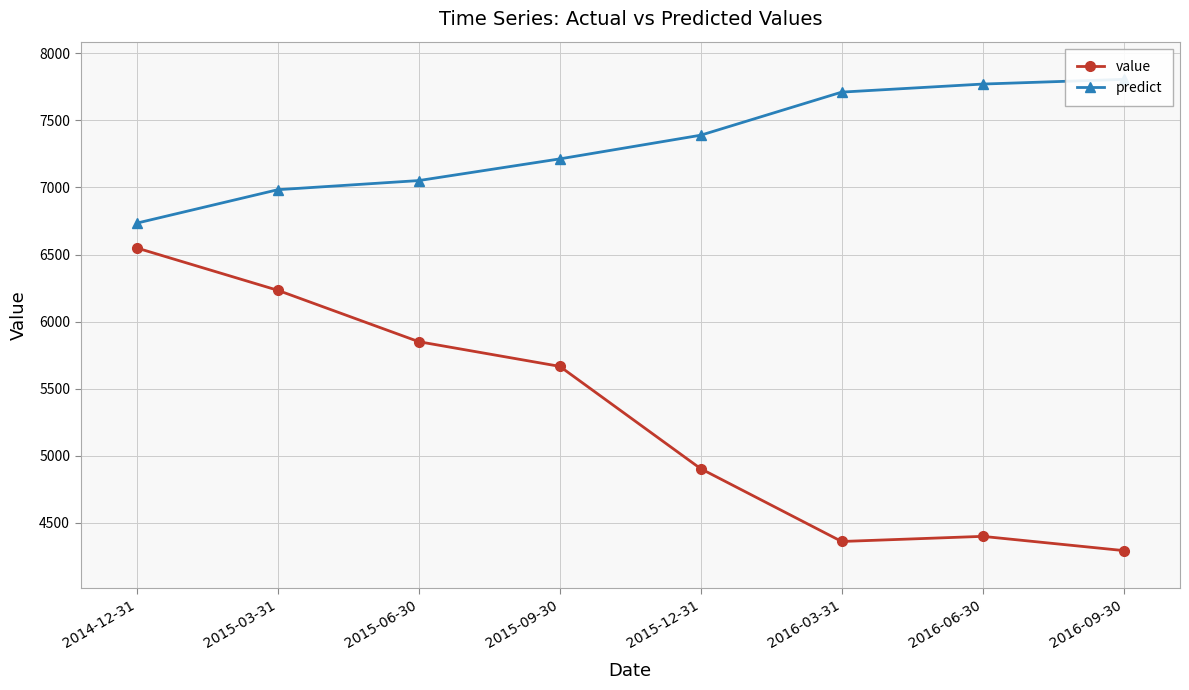

The predict series shows 2662.3 at 2015-09-30. True or false?

False